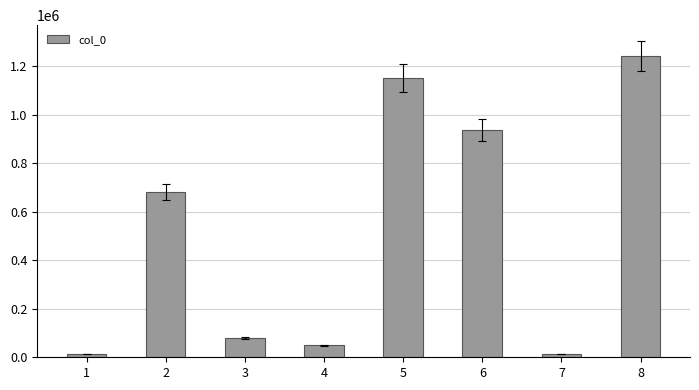

What is the ratio of the value at 2 to the value at 8?

0.5